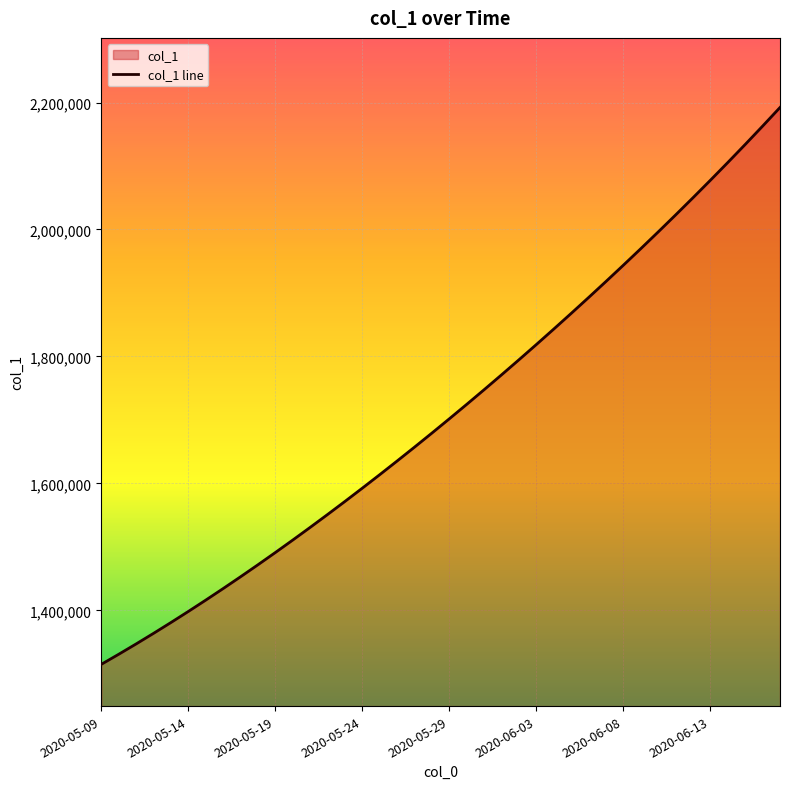

Does the chart display data point markers on the line(s)?

No